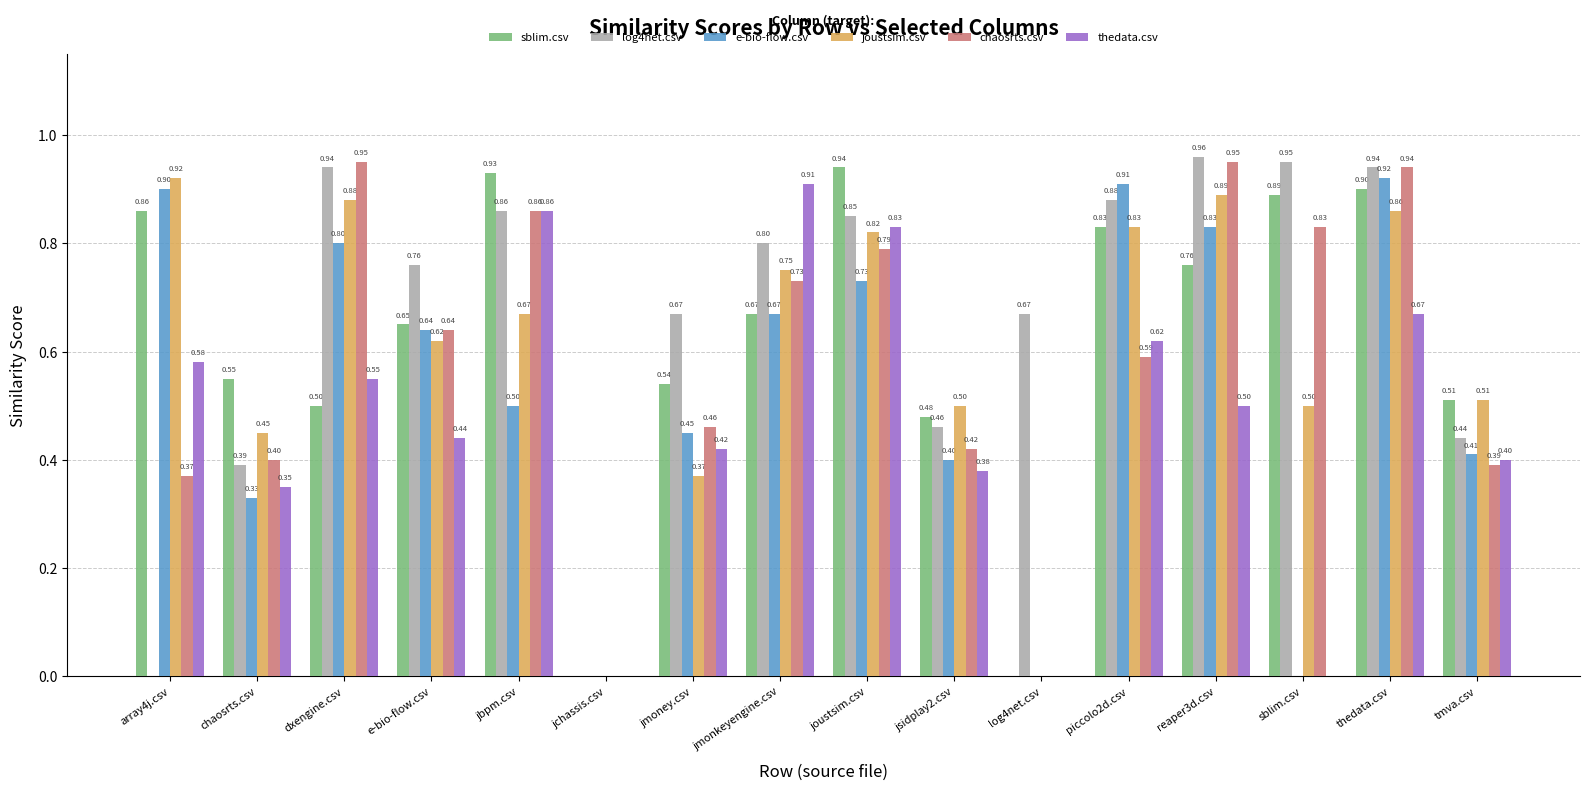

What is the sum of all log4net.csv values?

10.6